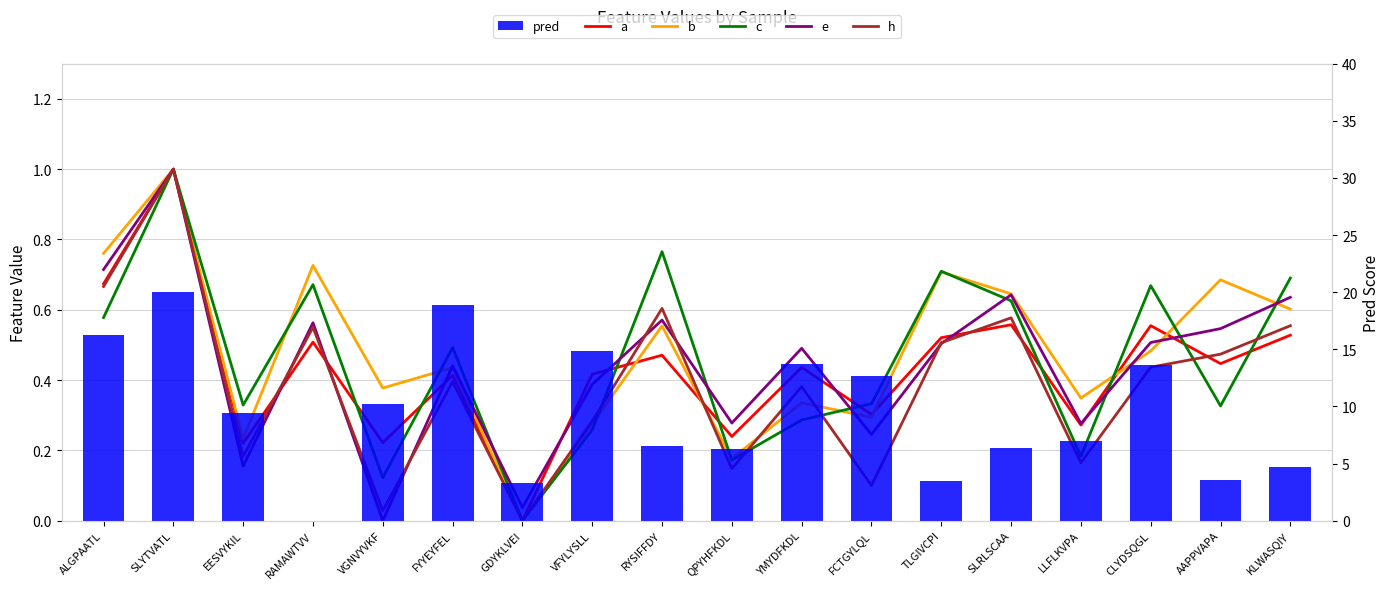

What is the label of the 4th bar from the left?

RAMAWTVV